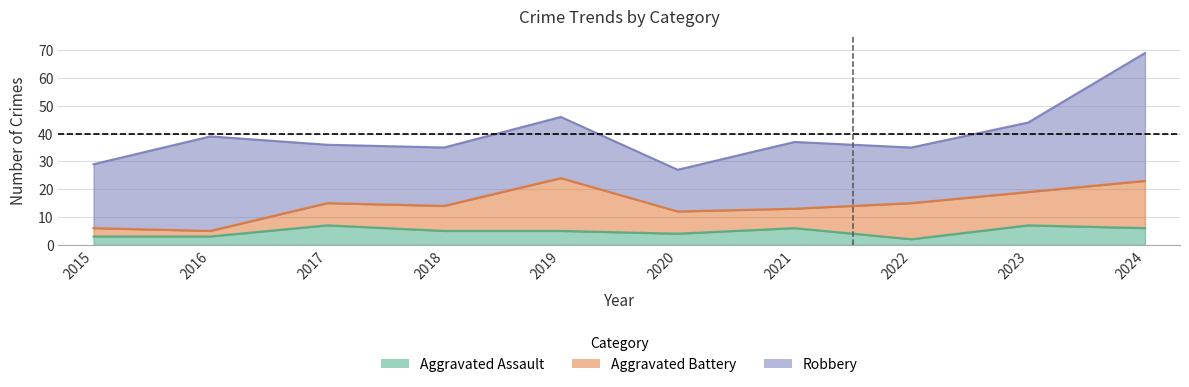

What is the value of the Total point at the 1st from the left?

29